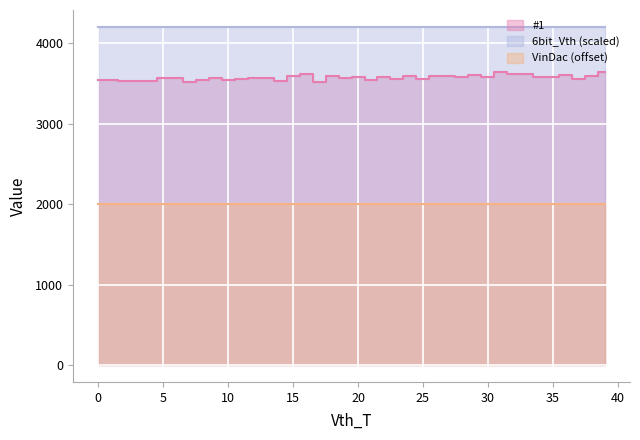

How many series are shown in this chart?

3